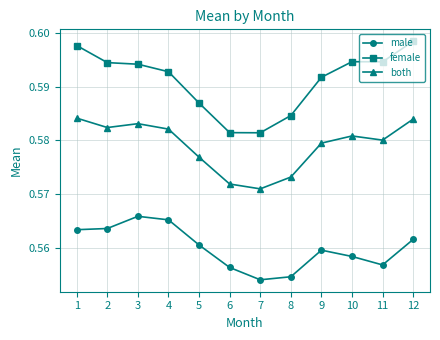

Rank the series by their average value, from lowest to highest.

male, both, female